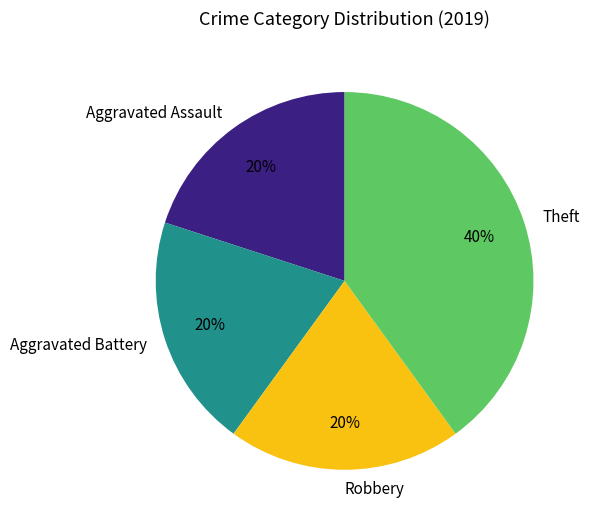

How many segments does this pie chart have?

4